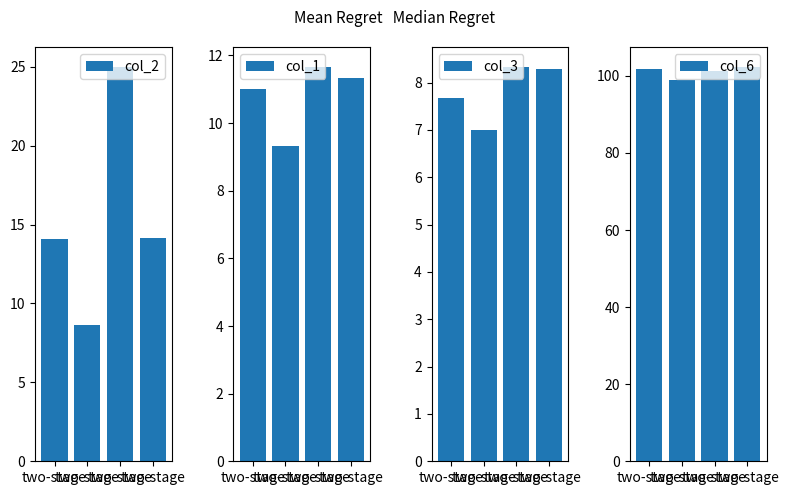

Between two-stage and two-stage, which series saw the biggest shift?

col_2